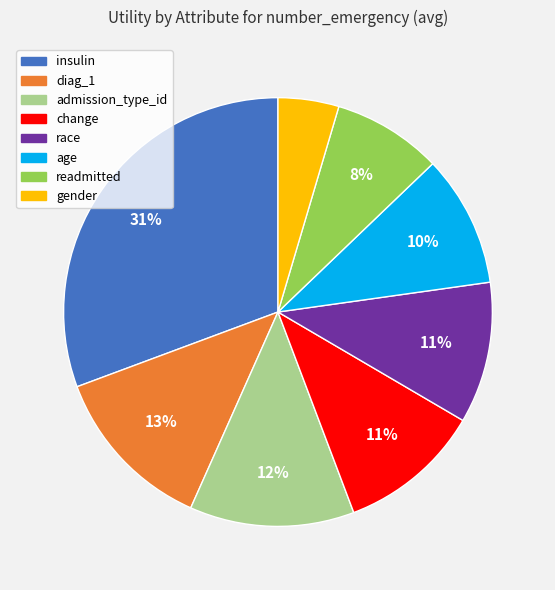

Does change represent more than half of the total?

No